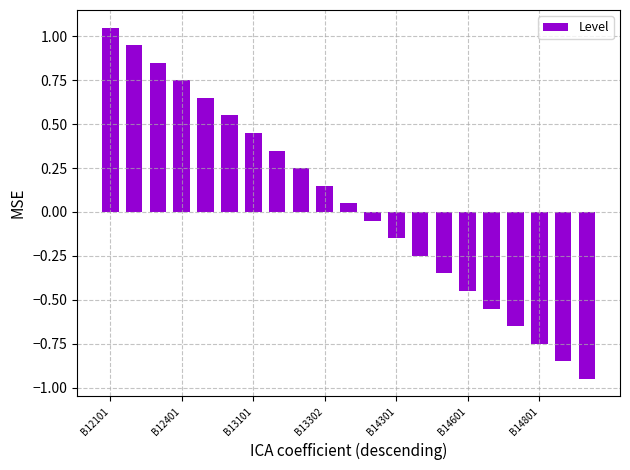

Count the number of data series in this chart.

1